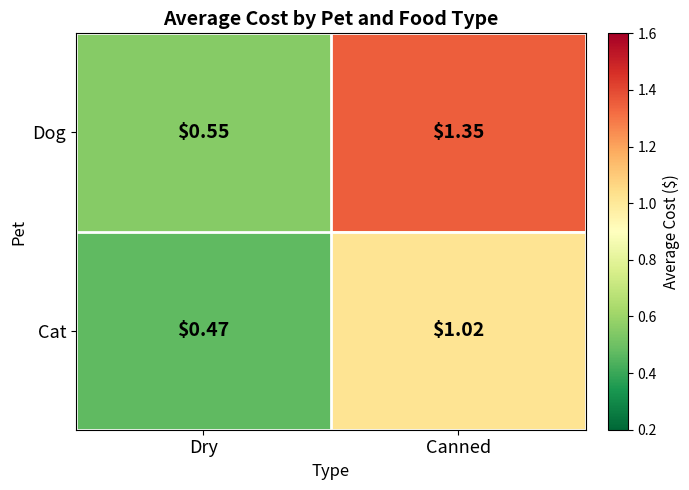

How many series are shown in this chart?

2